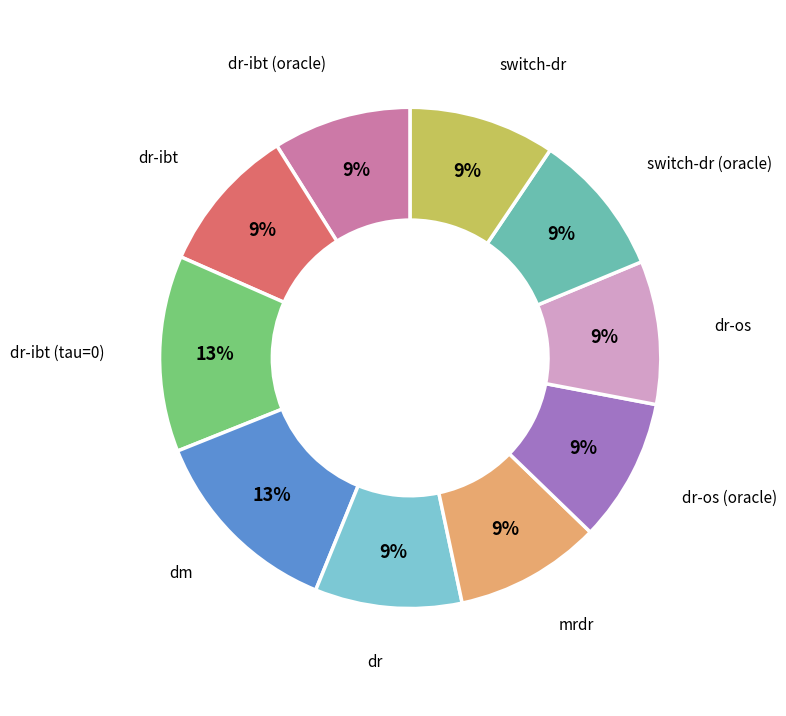

The switch-dr (oracle) slice represents 9% of the pie. True or false?

True